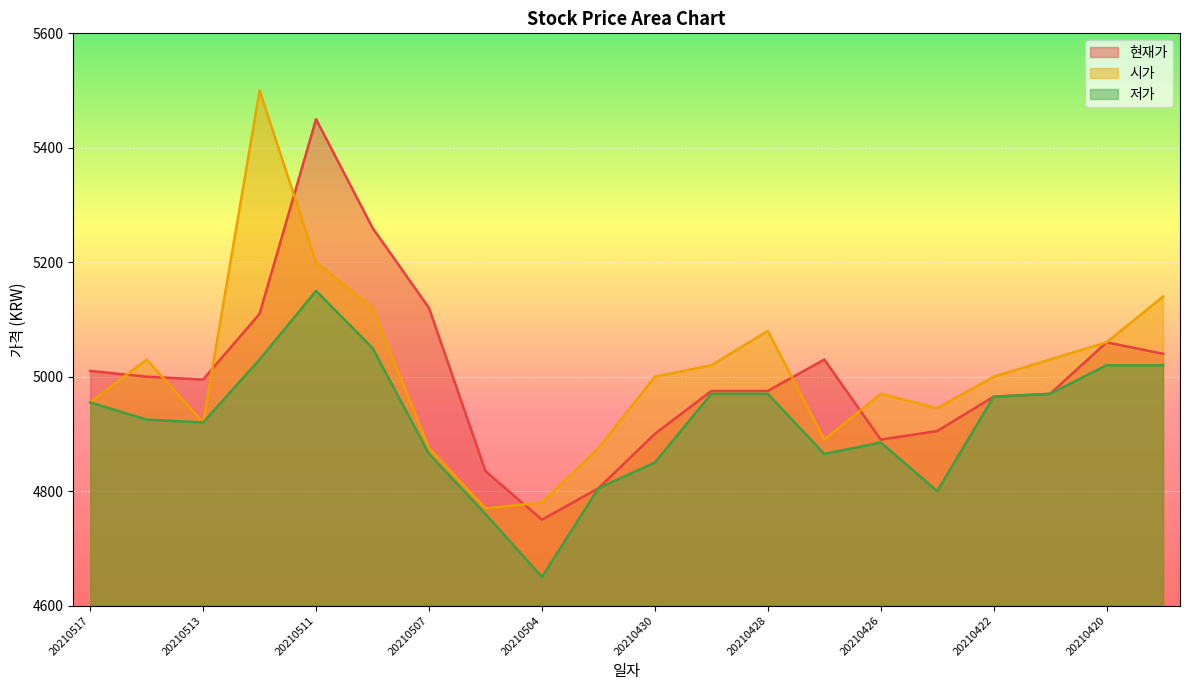

True or false: 시가 and 저가 cross at least once.

False